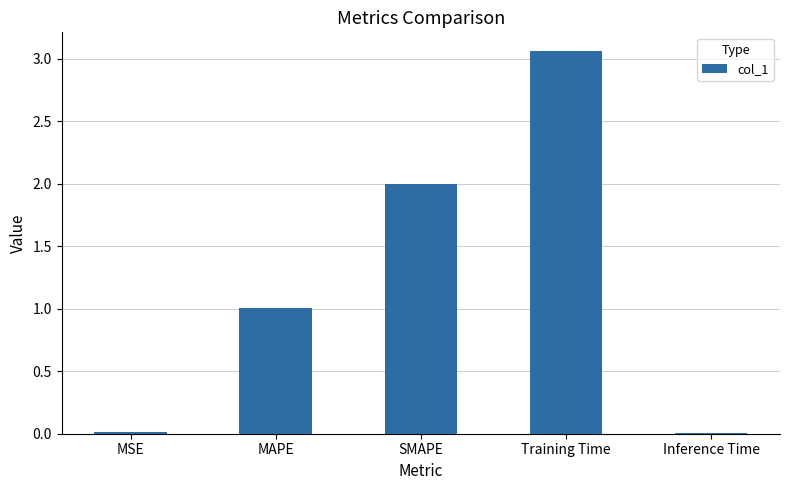

Which category has the highest value across all series?

Training Time